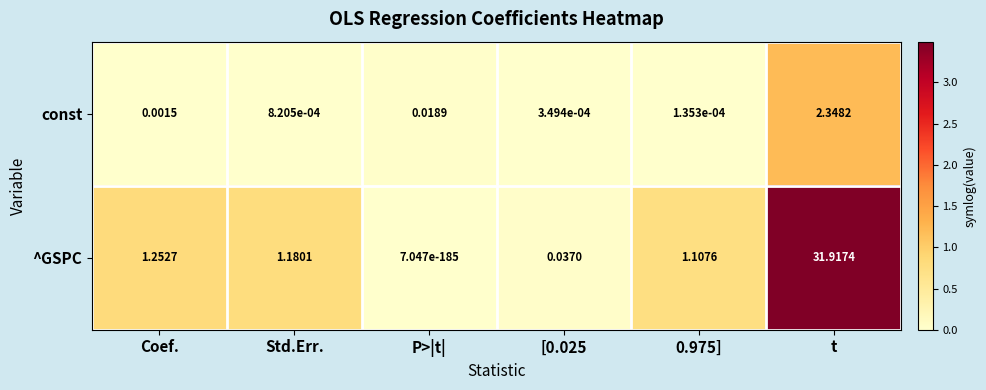

Which series has the largest range (max minus min)?

^GSPC